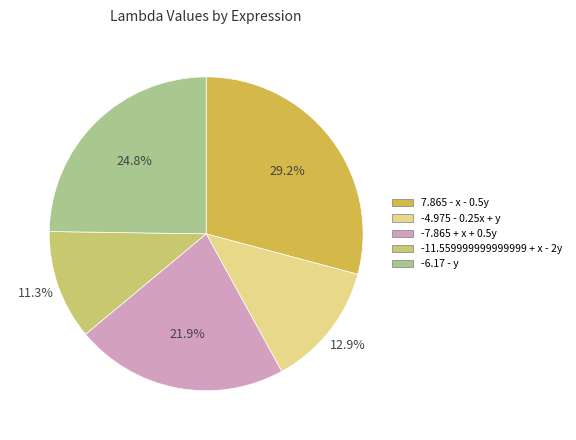

Which slice is the largest?

7.865 - x - 0.5y